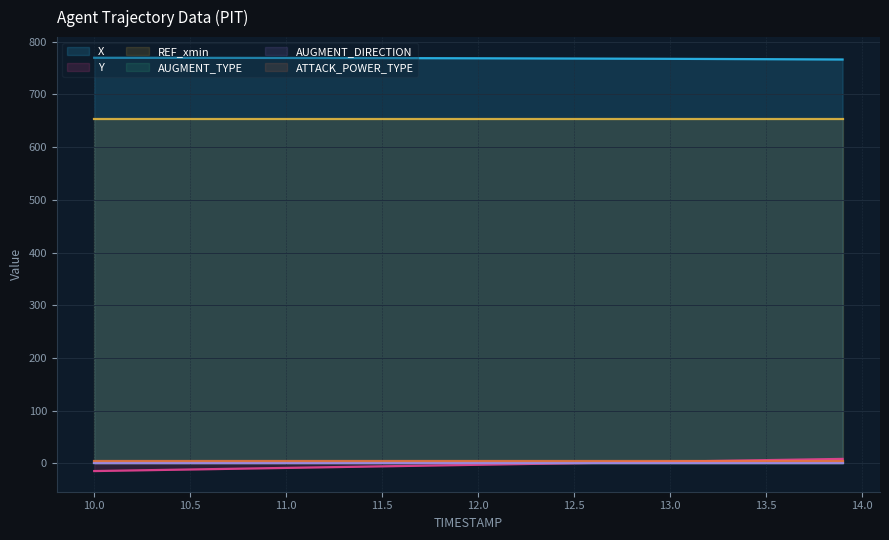

List the series in order of their peak value, lowest first.

AUGMENT_TYPE, AUGMENT_DIRECTION, ATTACK_POWER_TYPE, Y, REF_xmin, X